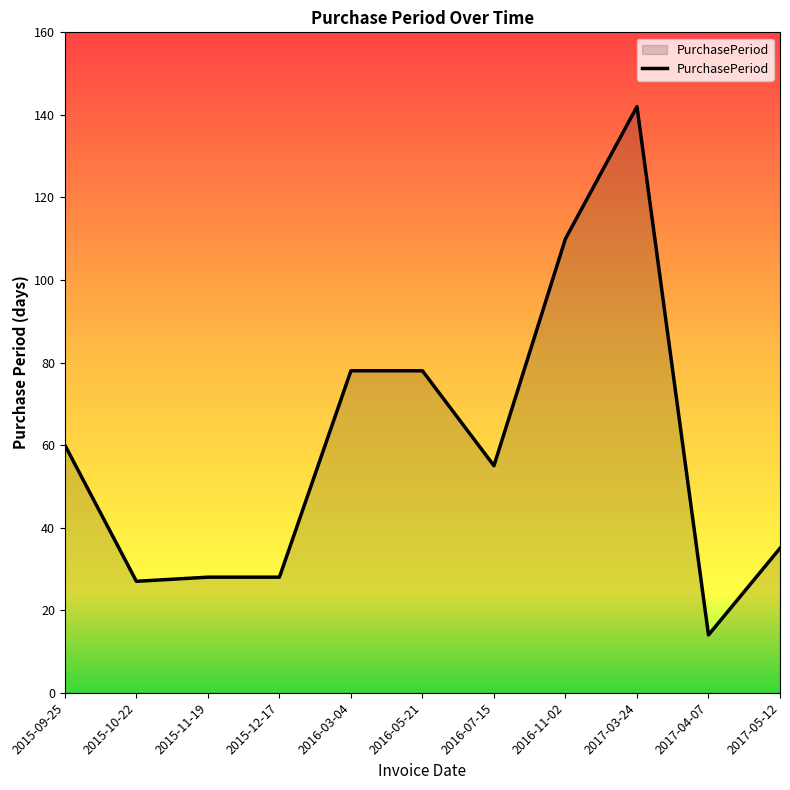

At which category does the chart reach its minimum across all series?

2017-04-07